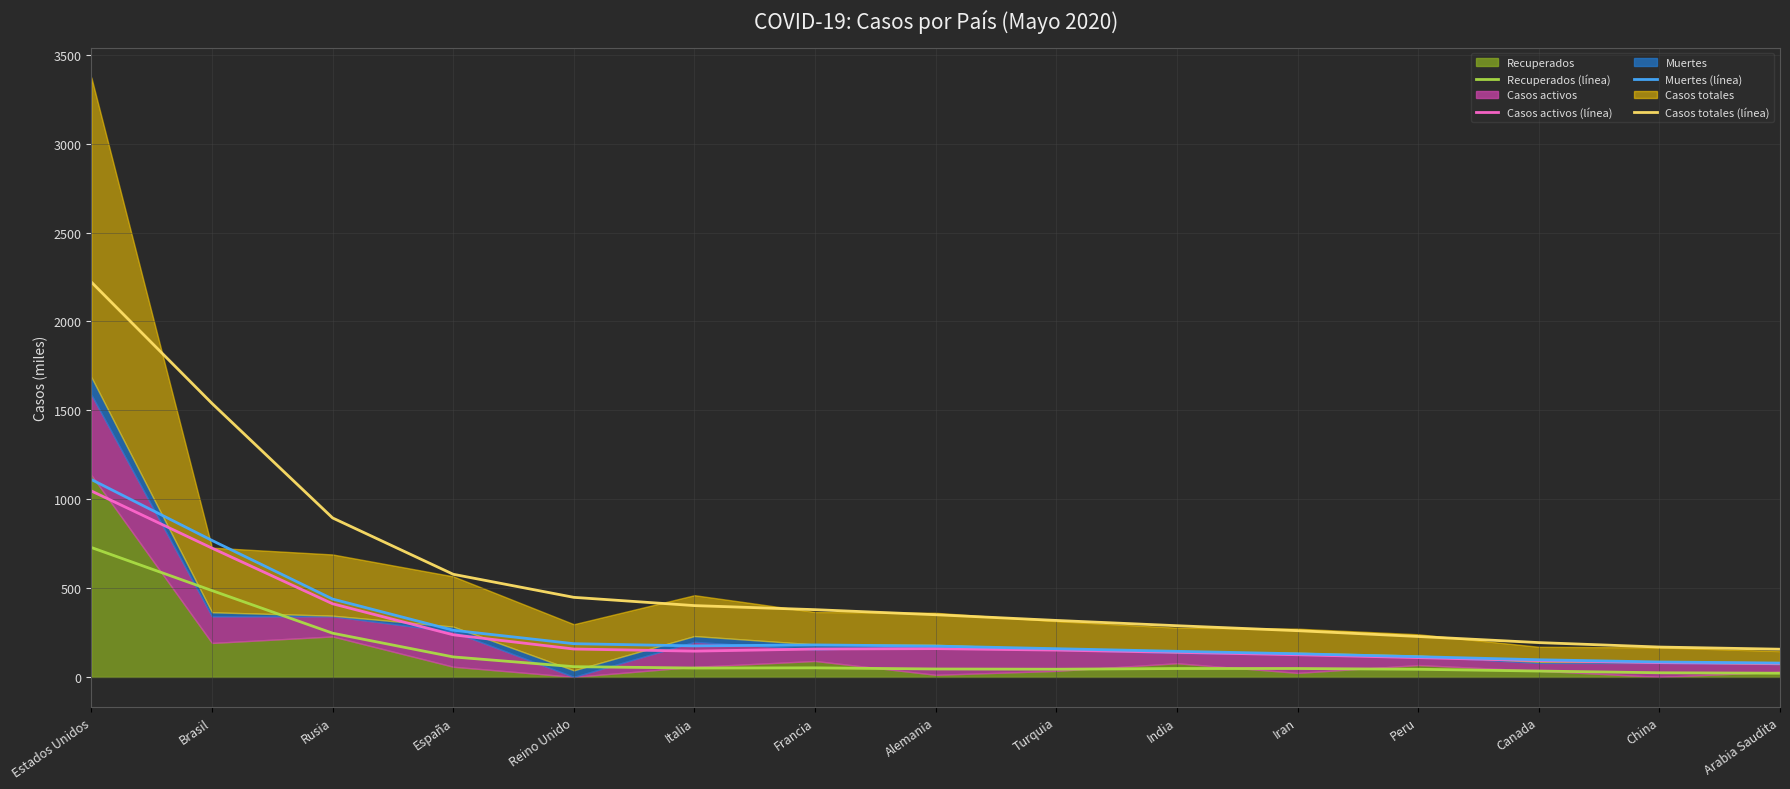

Where is Casos totales (línea) nearest to the value 1188?

Rusia